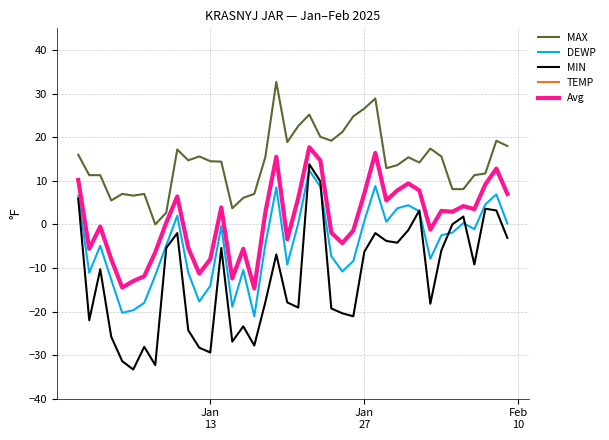

At how many categories does at least one series exceed 30?

1